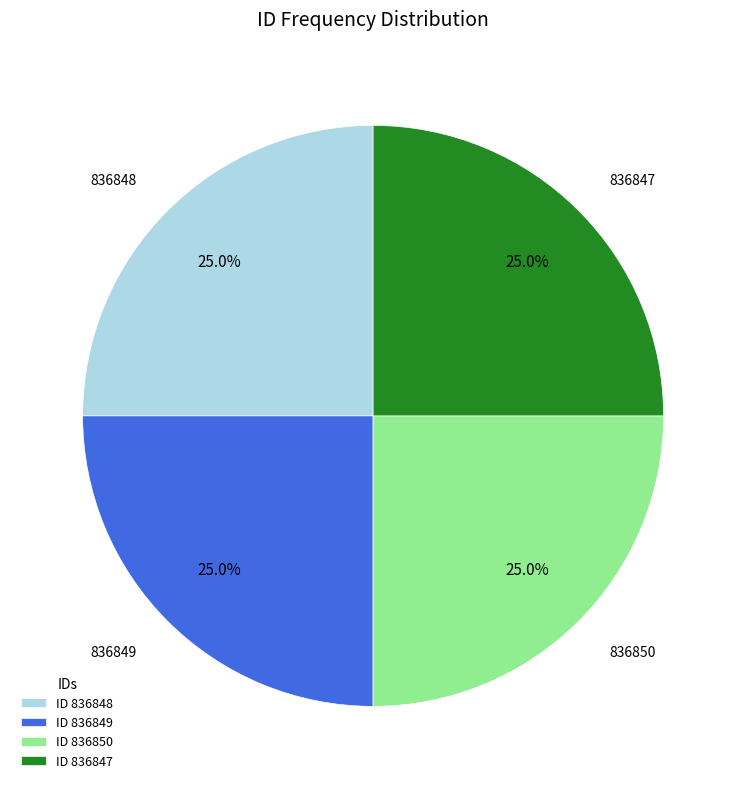

Is there any slice that represents more than half of the pie?

No